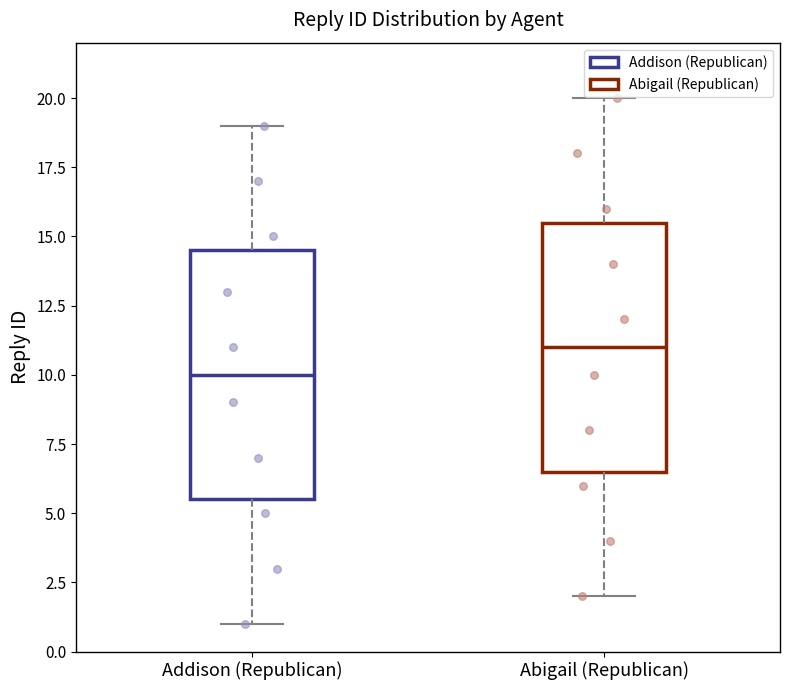

Which box's median line is the lowest?

Addison (Republican)